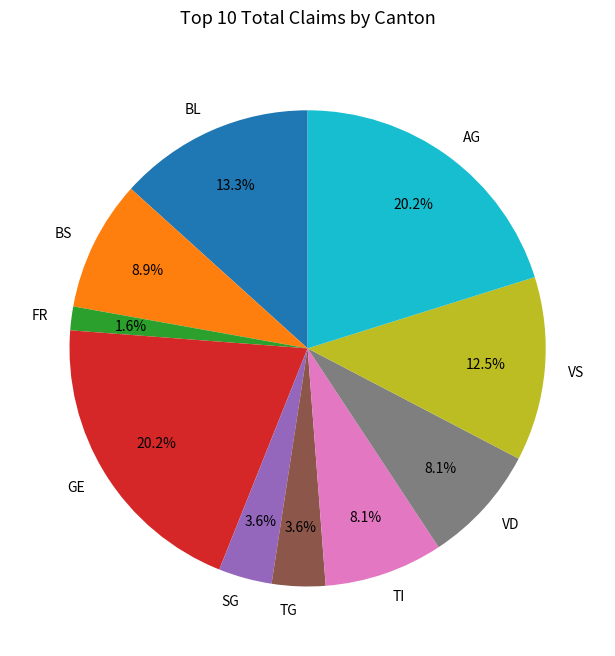

Count the number of slices in the pie.

10